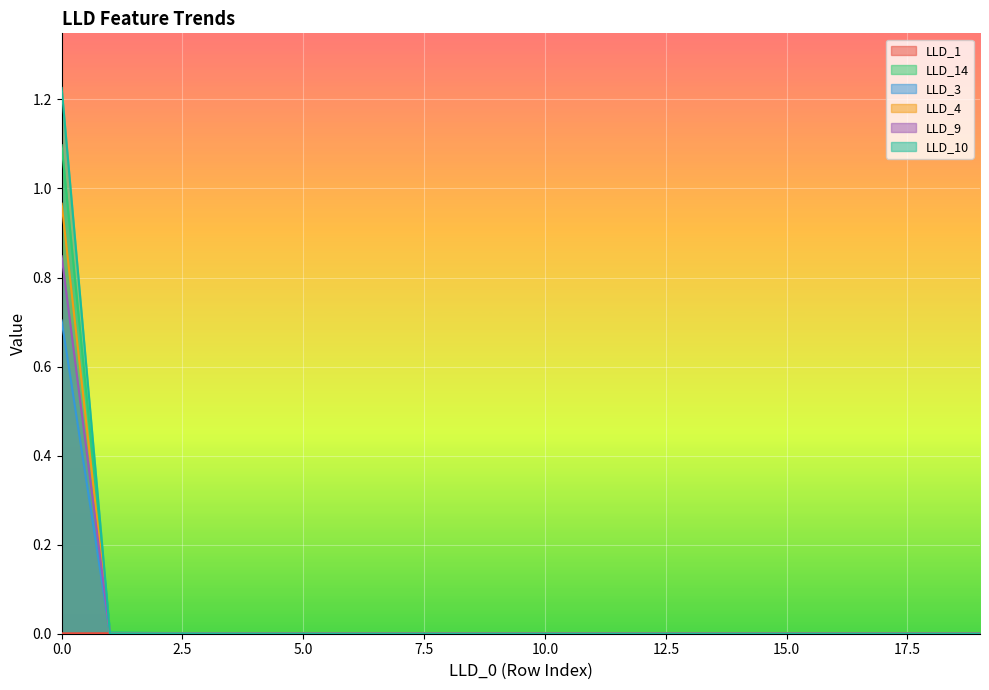

Rank the series at 13 from lowest to highest value.

LLD_3, LLD_4, LLD_9, LLD_10, LLD_14, LLD_1